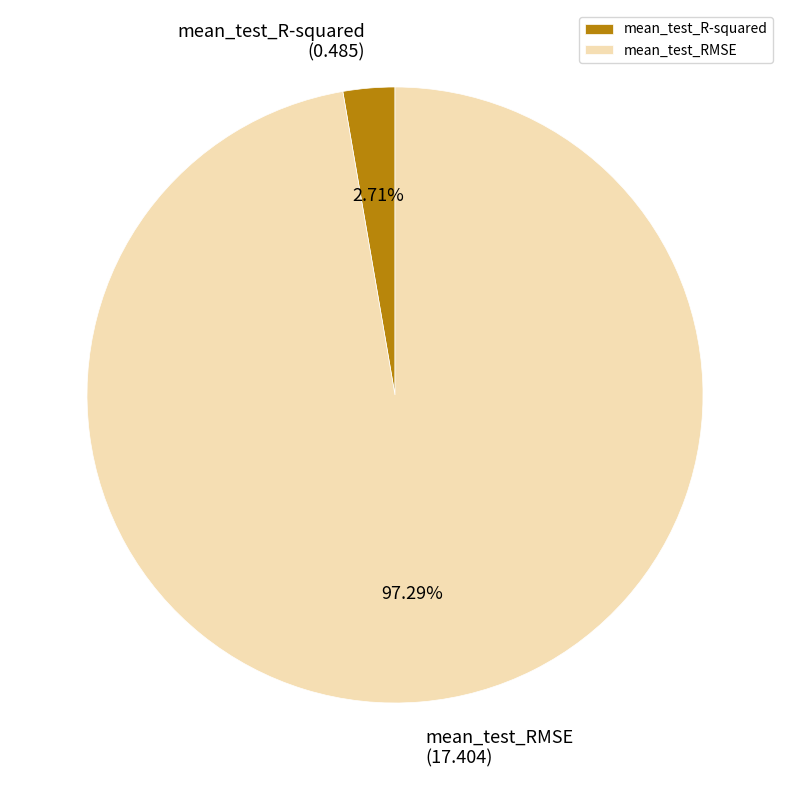

How many segments does this pie chart have?

2